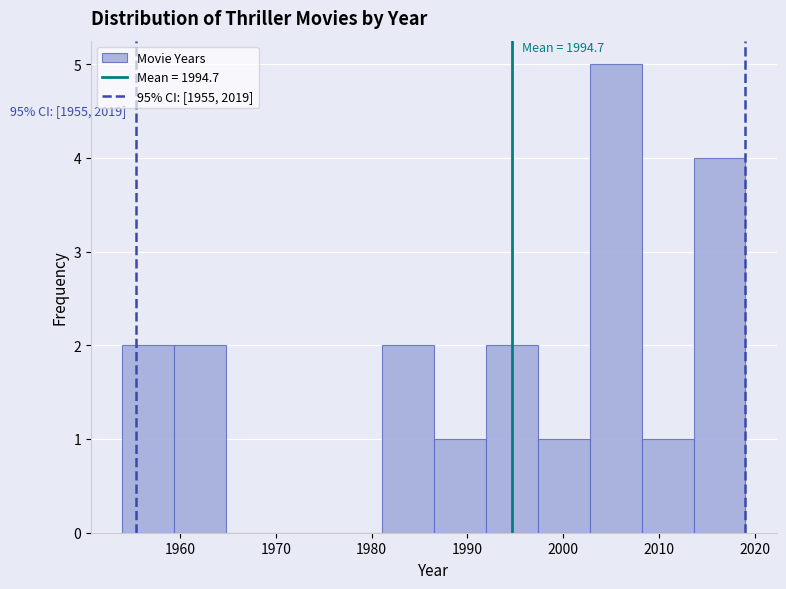

Over which range of the x-axis is the bar tallest?

2003 to 2008